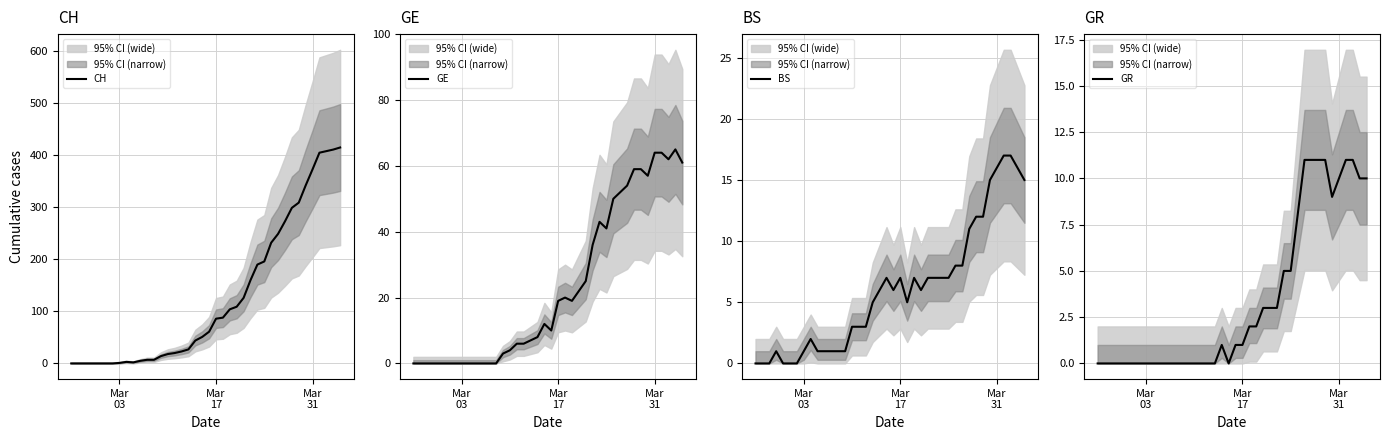

How many intersections are there between BS and GE?

1